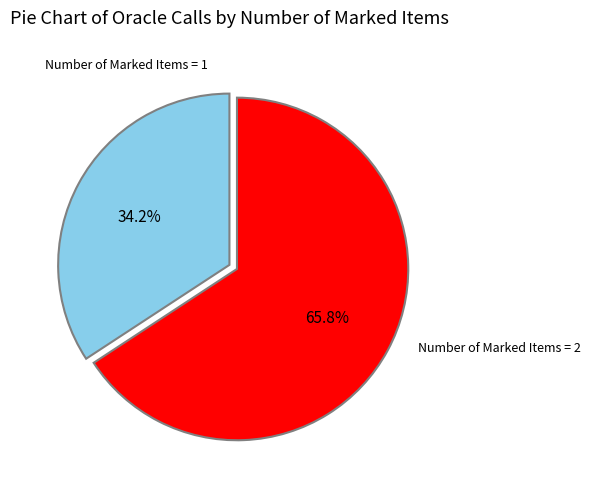

To the nearest percent, what is the difference between the largest and smallest slice percentages?

32%